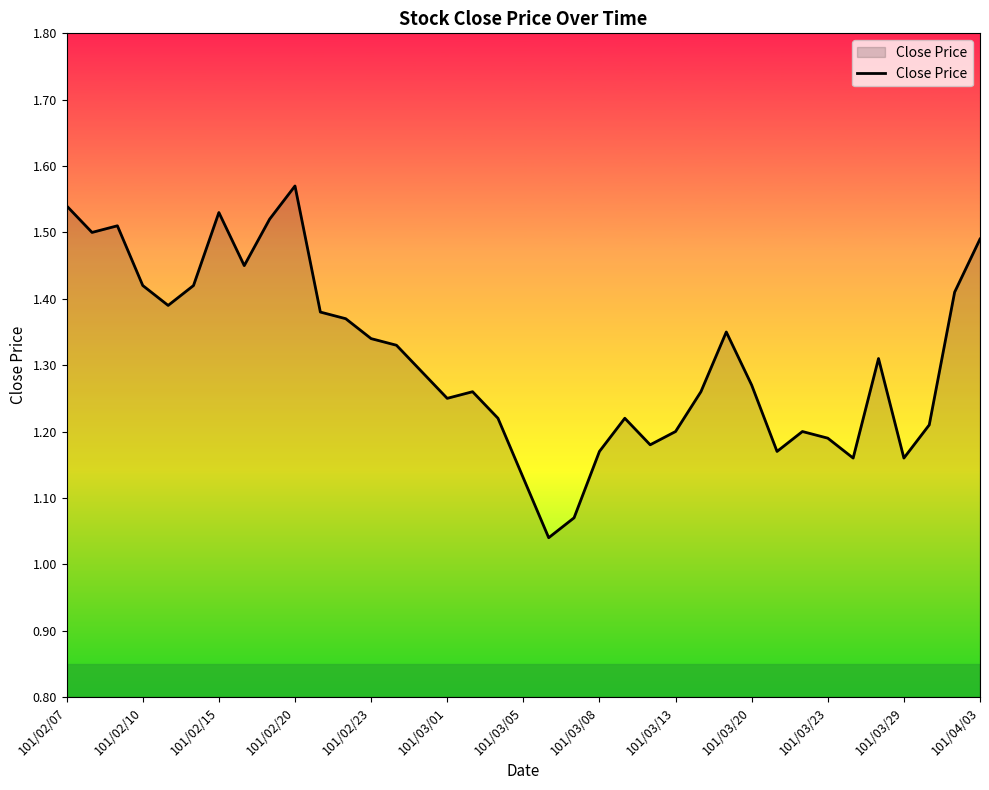

What is the difference between the maximum and minimum values?

0.5